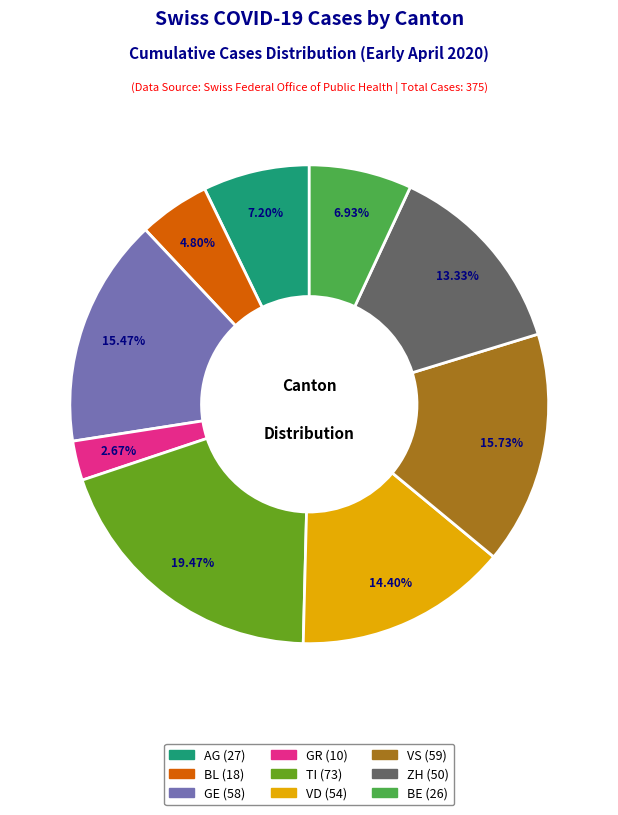

Does any single category account for the majority?

No